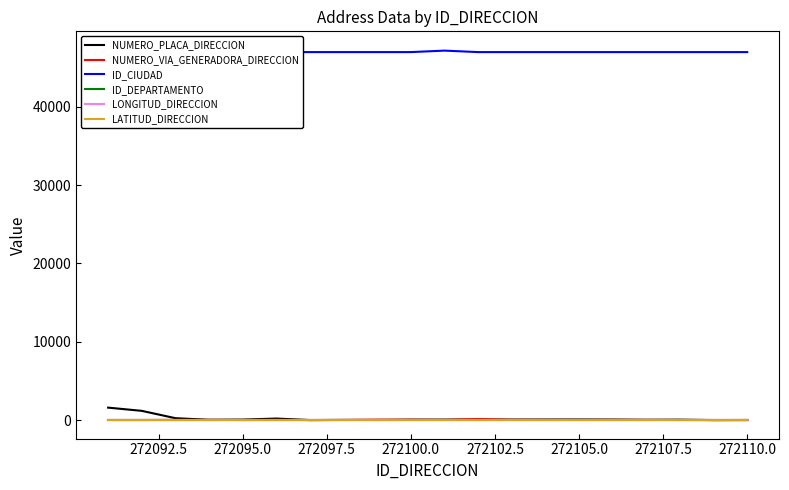

True or false: LONGITUD_DIRECCION and NUMERO_PLACA_DIRECCION intersect in this chart.

False